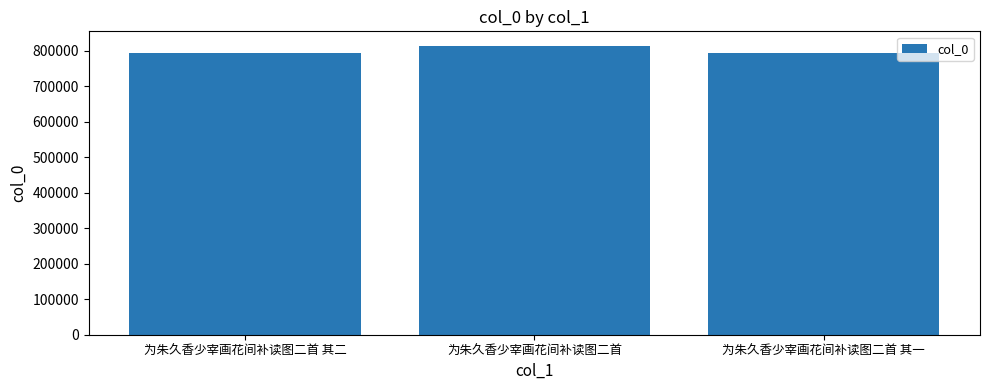

At which category does the chart reach its peak across all series?

为朱久香少宰画花间补读图二首